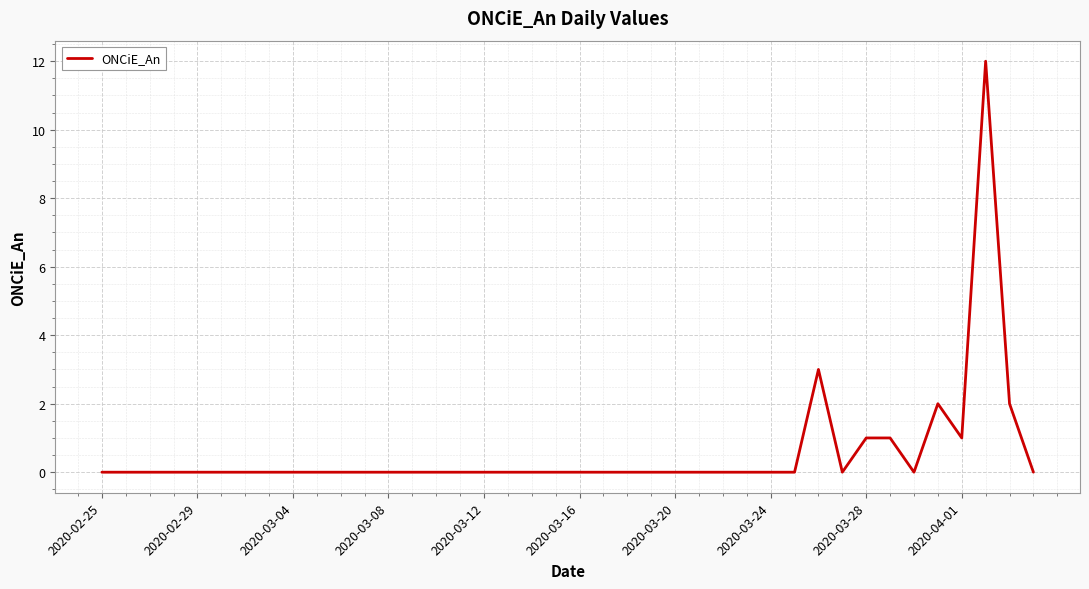

What is the maximum value shown in the chart?

12